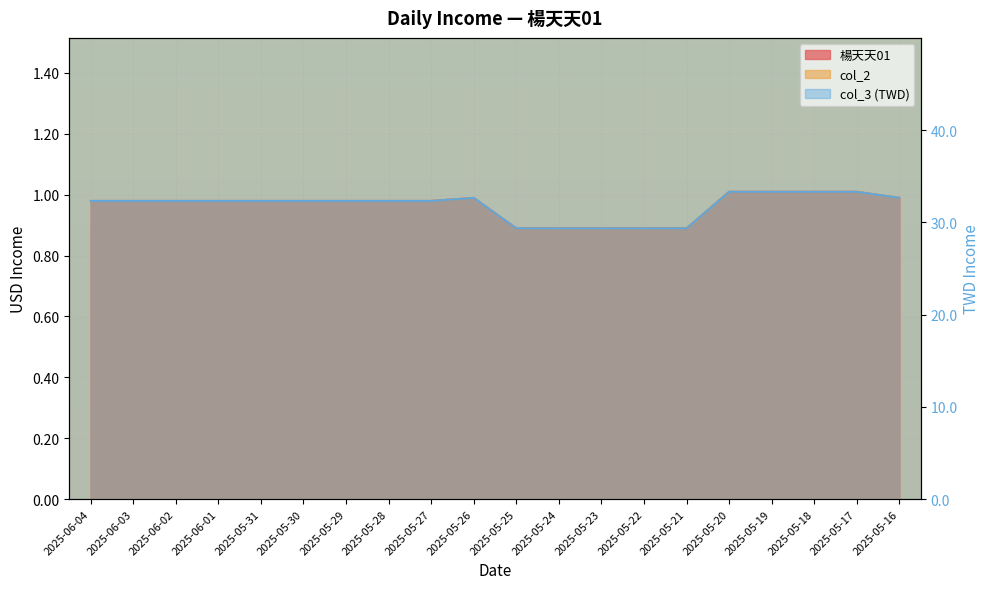

How many data points in col_3 are above 32?

15